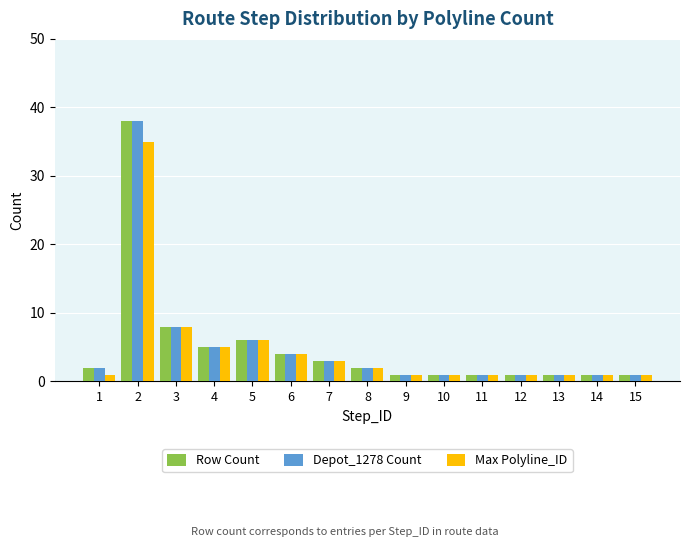

What is the difference between the maximum and minimum values in the Max Polyline_ID series?

34